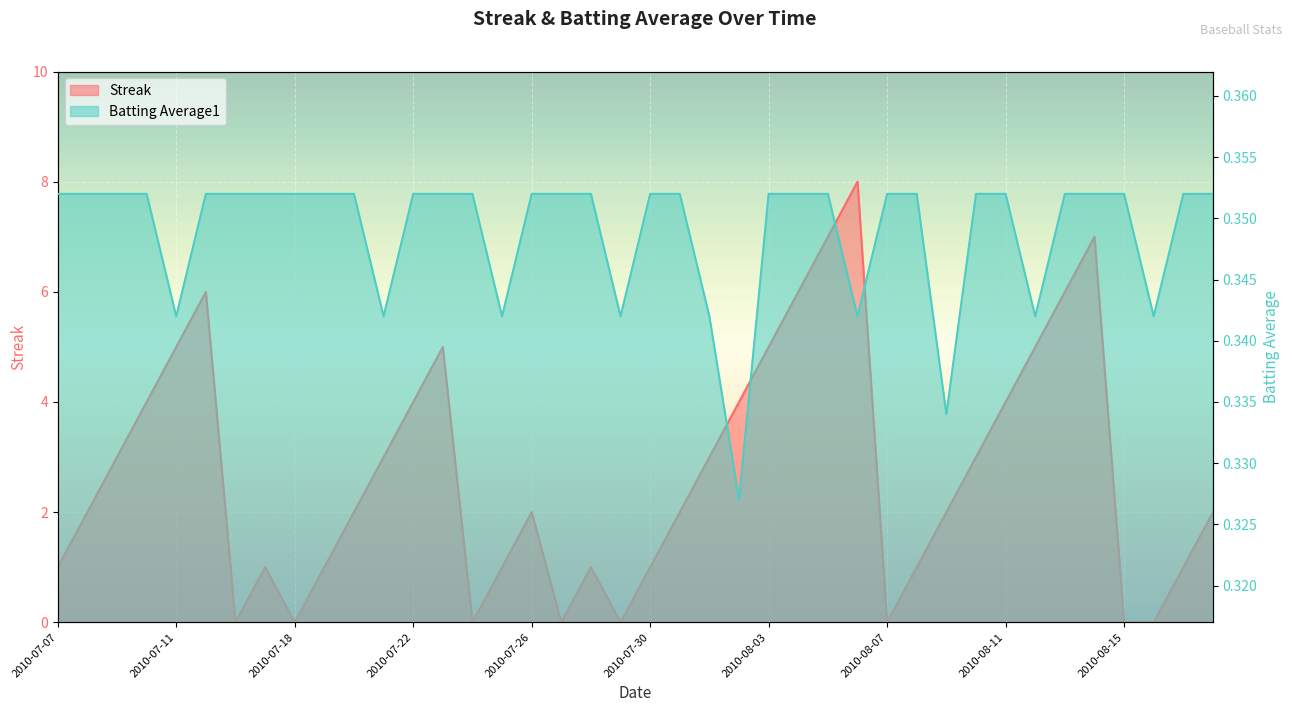

At how many categories does at least one series exceed 2?

18